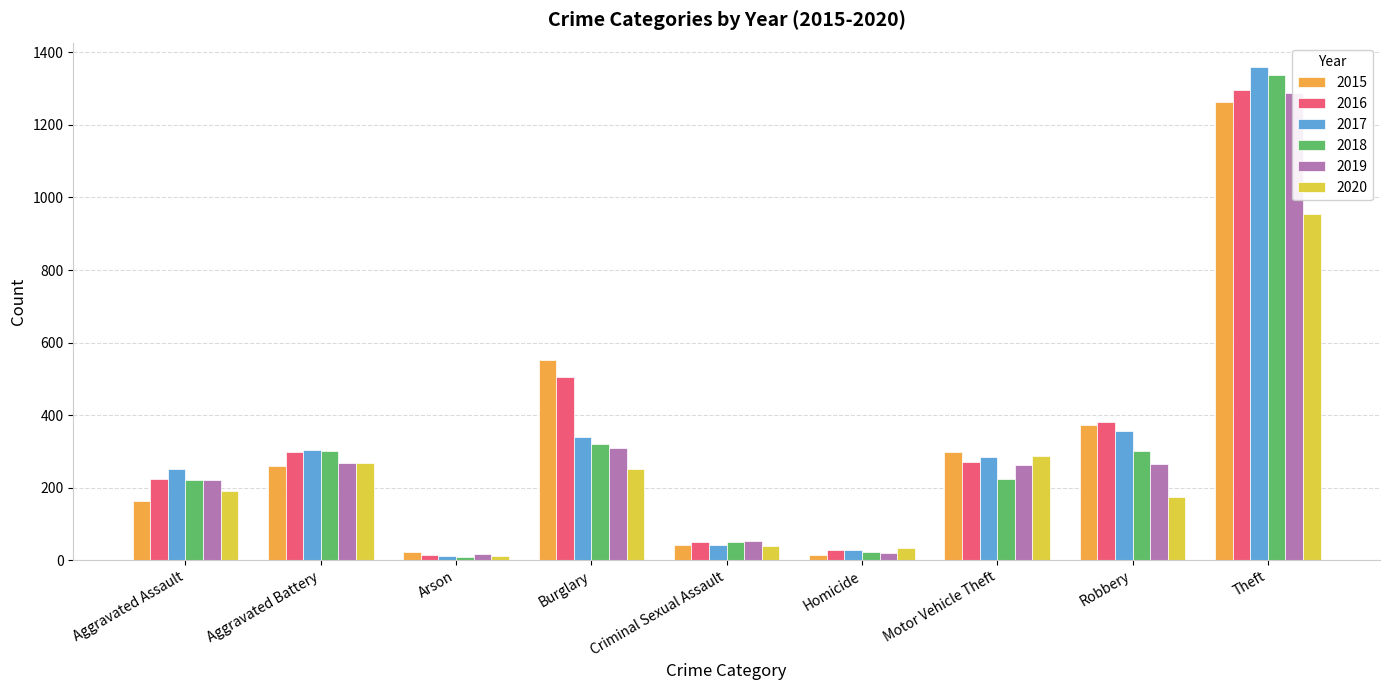

Reading left to right, what are all the values shown in this chart?

2015: Aggravated Assault=164	Aggravated Battery=260	Arson=22	Burglary=552	Criminal Sexual Assault=43	Homicide=13	Motor Vehicle Theft=299	Robbery=372	Theft=1263
2016: Aggravated Assault=225	Aggravated Battery=298	Arson=14	Burglary=505	Criminal Sexual Assault=51	Homicide=28	Motor Vehicle Theft=272	Robbery=381	Theft=1297
2017: Aggravated Assault=251	Aggravated Battery=303	Arson=12	Burglary=339	Criminal Sexual Assault=41	Homicide=27	Motor Vehicle Theft=285	Robbery=356	Theft=1359
2018: Aggravated Assault=220	Aggravated Battery=302	Arson=8	Burglary=319	Criminal Sexual Assault=51	Homicide=23	Motor Vehicle Theft=225	Robbery=302	Theft=1337
2019: Aggravated Assault=220	Aggravated Battery=267	Arson=16	Burglary=308	Criminal Sexual Assault=54	Homicide=21	Motor Vehicle Theft=263	Robbery=264	Theft=1288
2020: Aggravated Assault=192	Aggravated Battery=269	Arson=12	Burglary=252	Criminal Sexual Assault=38	Homicide=34	Motor Vehicle Theft=287	Robbery=174	Theft=954